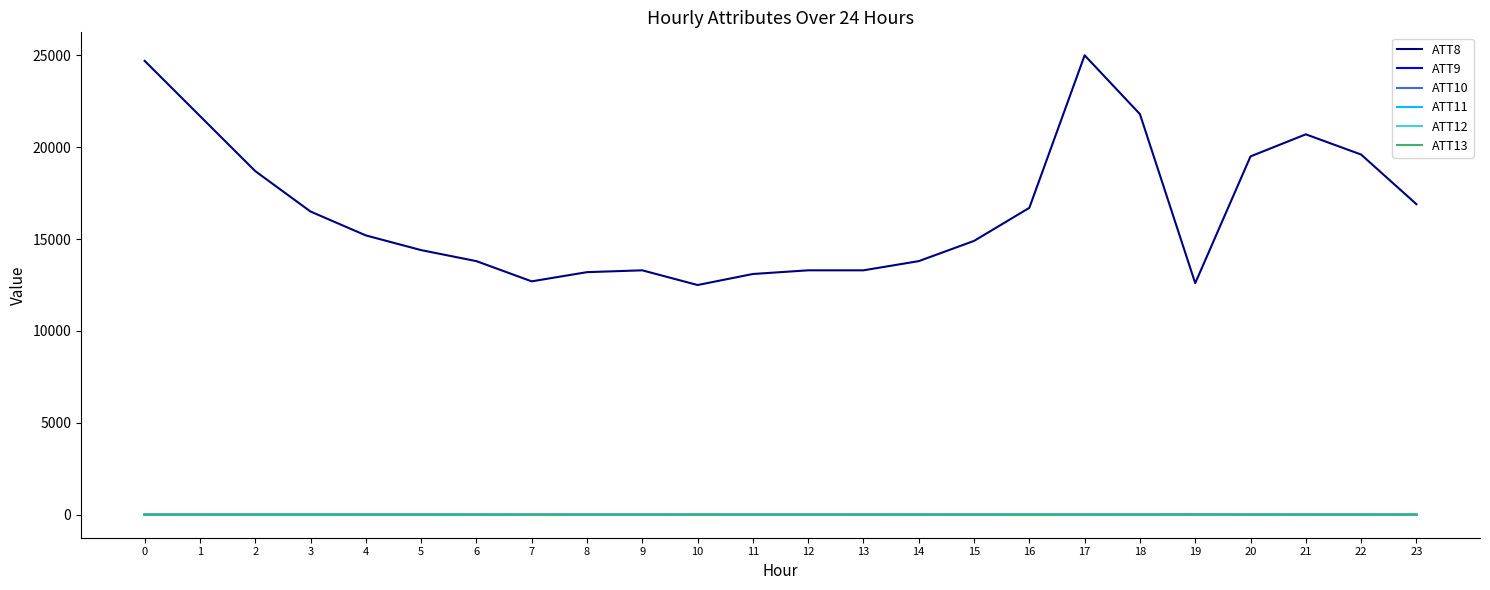

Which series has the largest total across all categories?

ATT8